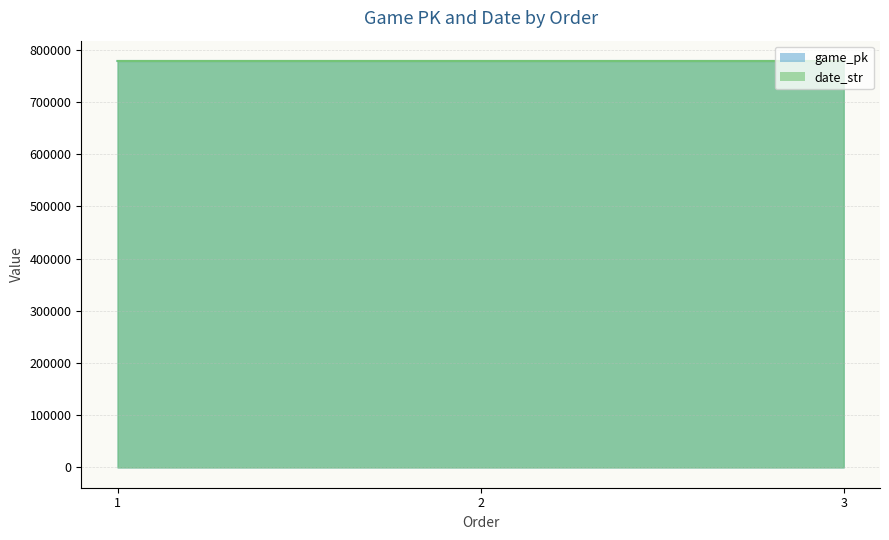

At which label does game_pk first exceed 778448?

3